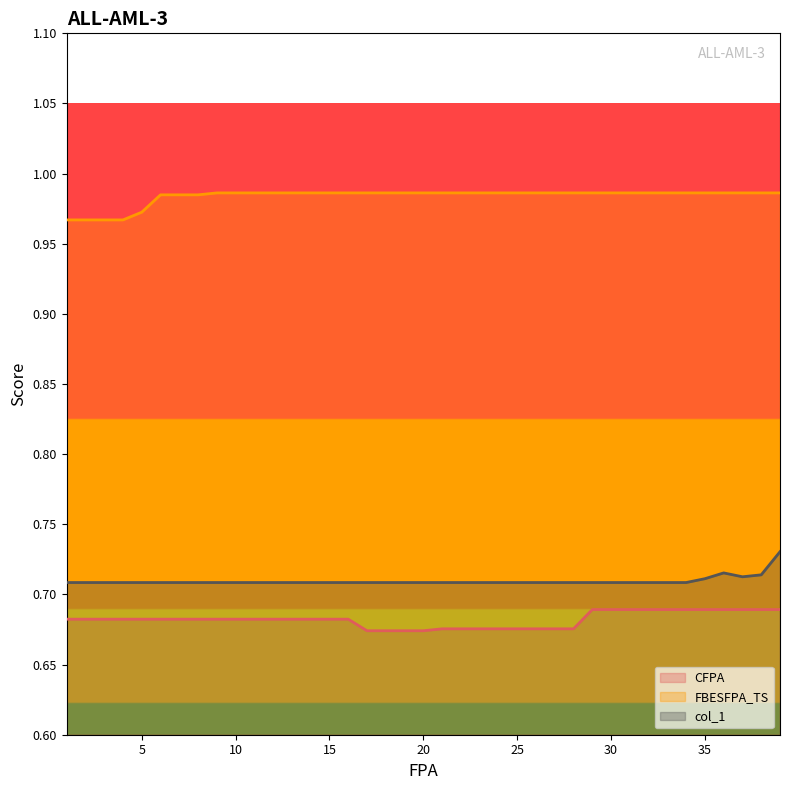

Between 12 and 27, which is larger?

12